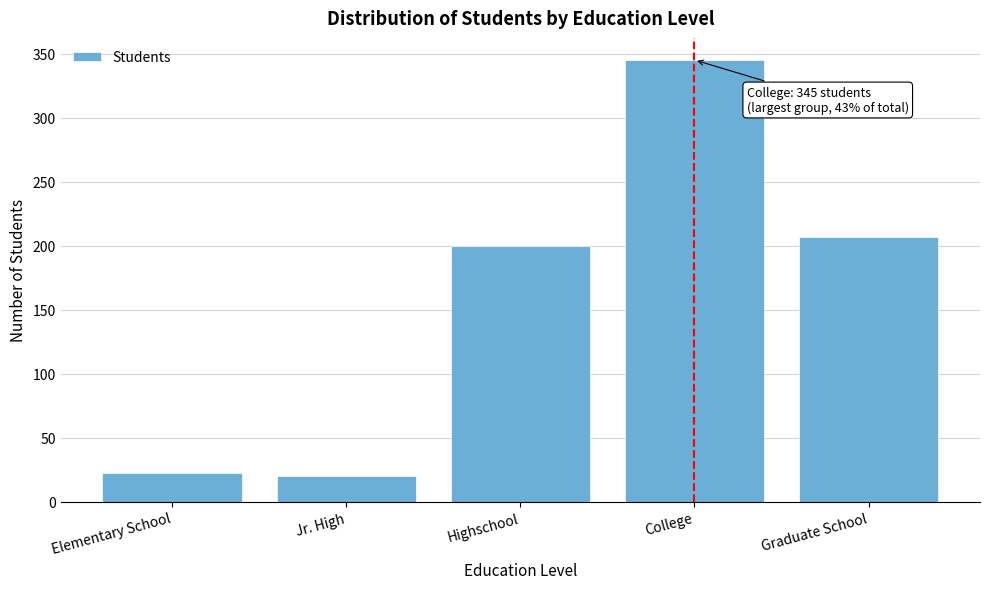

Reading left to right, list all the values displayed in this chart.

Elementary School=22	Jr. High=20	Highschool=200	College=345	Graduate School=207